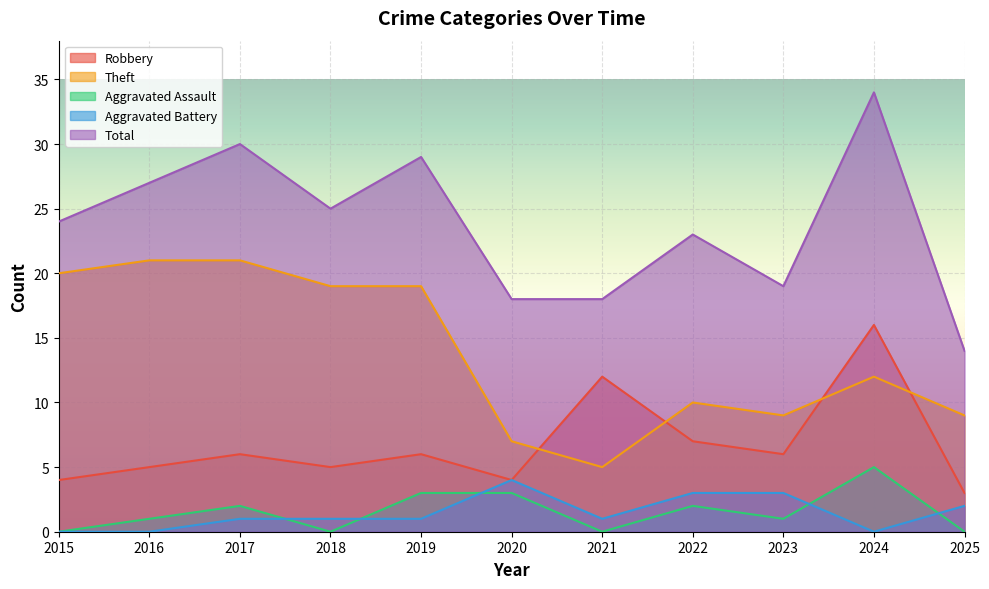

What is the difference between the maximum and minimum values in the Aggravated Assault series?

5